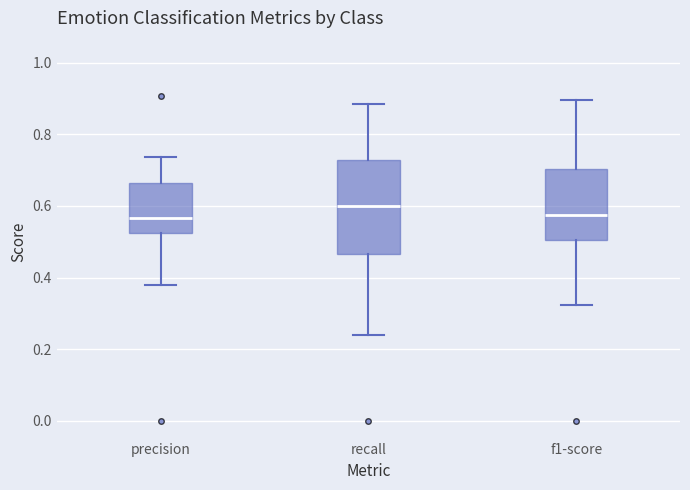

Reading left to right, transcribe this box plot: for each box, give where its median line is, the range the box spans, and where its two whiskers end, as read against the y-axis. The values are not printed on the chart, so give them approximately, as read against the axis.

precision: median 0.56, box 0.52 to 0.66, whiskers 0.38 to 0.74
recall: median 0.60, box 0.46 to 0.72, whiskers 0.24 to 0.88
f1-score: median 0.58, box 0.50 to 0.70, whiskers 0.32 to 0.90